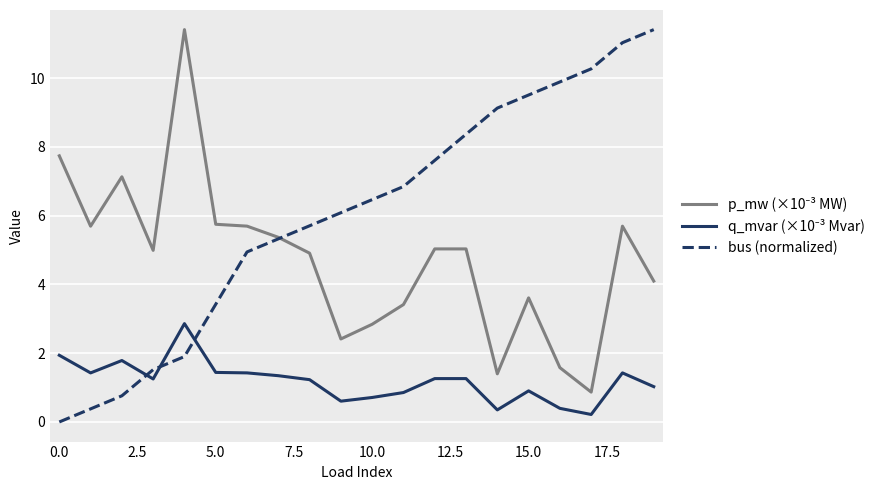

Which series has the largest total across all categories?

bus (normalized)